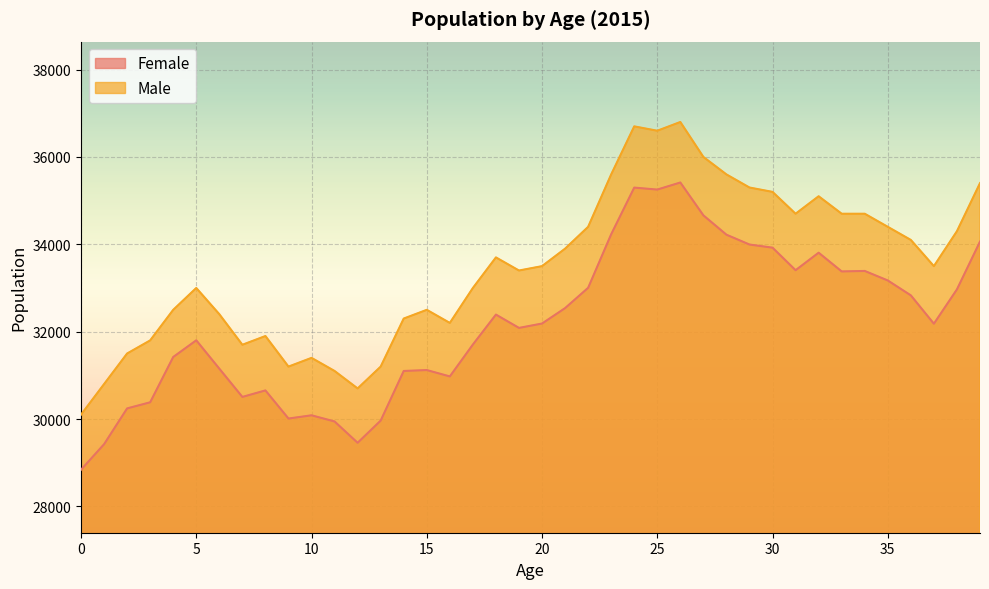

Where is Male nearest to the value 33450?

19